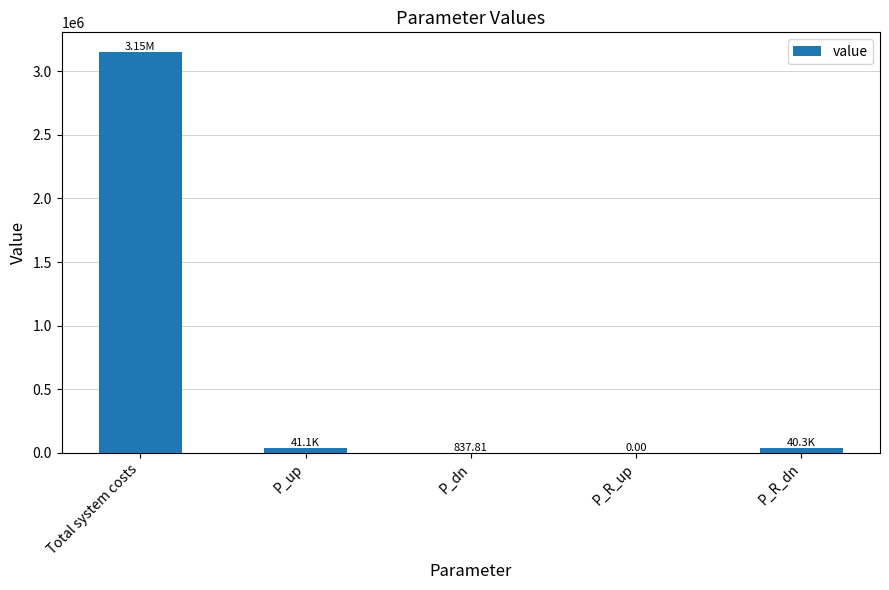

At which category does the chart reach its peak across all series?

Total system costs